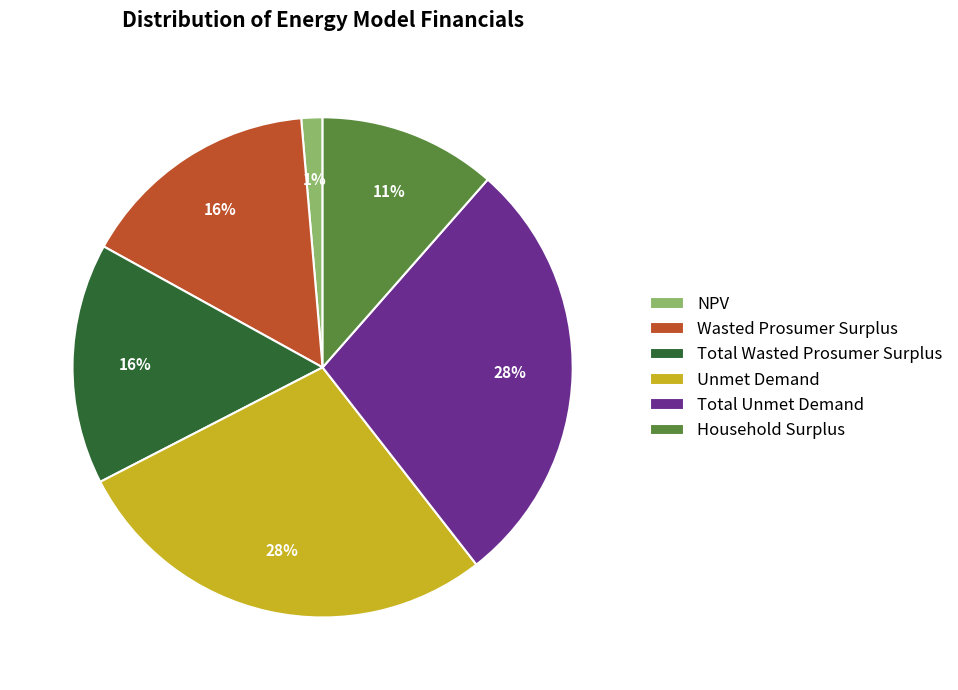

Do Wasted Prosumer Surplus and Total Wasted Prosumer Surplus together represent more than half of the pie?

No